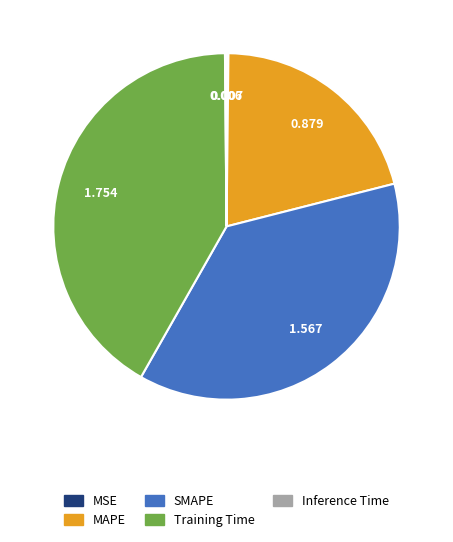

Does SMAPE account for over 50% of the chart?

No